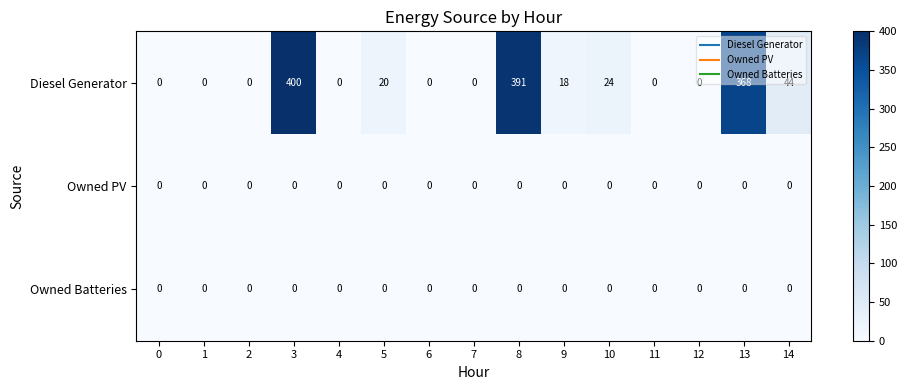

The Diesel Generator series shows 224 at 7. True or false?

False